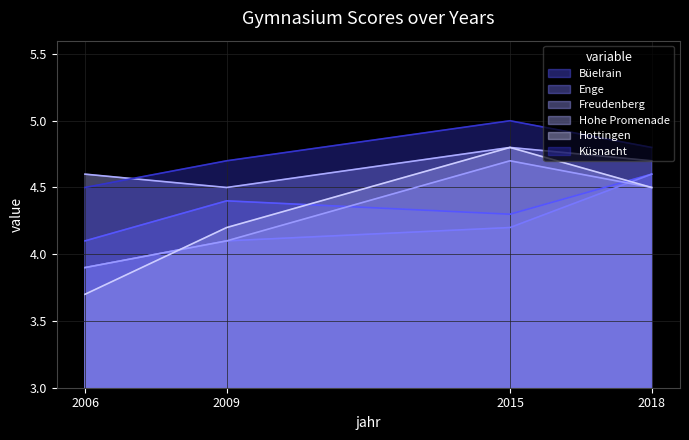

Reading left to right, extract all data points from this chart.

Büelrain: 2006=4.1	2009=4.4	2015=4.3	2018=4.6
Enge: 2006=3.9	2009=4.1	2015=4.2	2018=4.6
Freudenberg: 2006=3.9	2009=4.1	2015=4.7	2018=4.5
Hohe Promenade: 2006=4.6	2009=4.5	2015=4.8	2018=4.7
Hottingen: 2006=3.7	2009=4.2	2015=4.8	2018=4.5
Küsnacht: 2006=4.5	2009=4.7	2015=5.0	2018=4.8